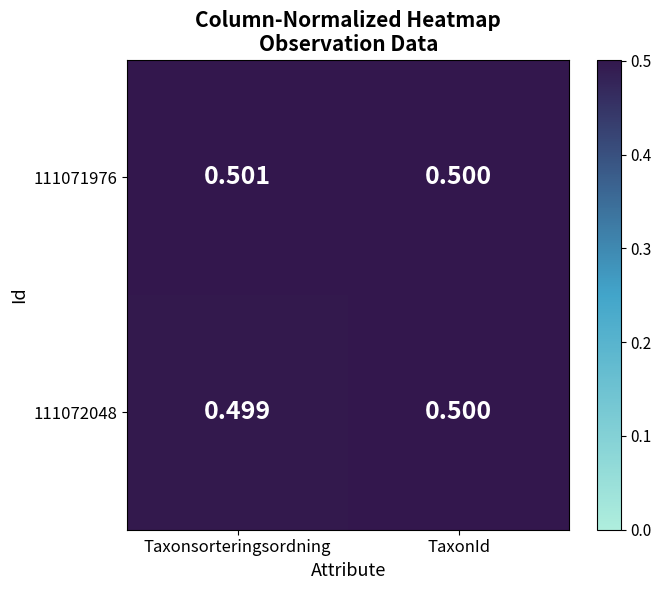

Rank the series by their maximum value, from highest to lowest.

111071976, 111072048